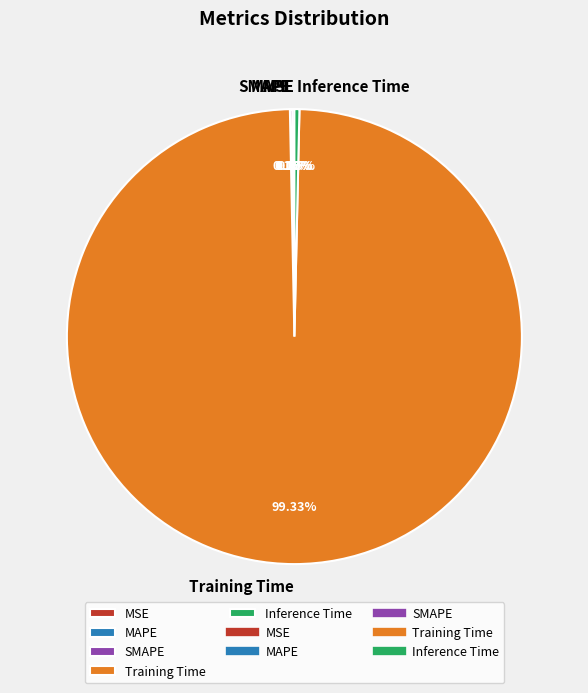

To the nearest percent, what is the difference between the Inference Time and Training Time slice percentages?

99%